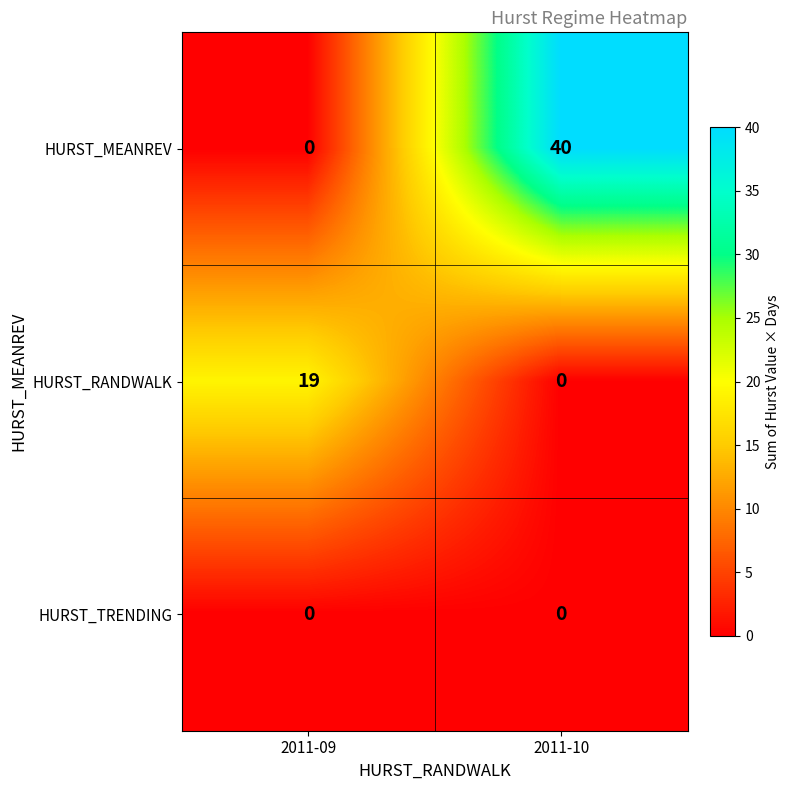

Reading left to right, extract all data points from this chart.

HURST_MEANREV: 0	40
HURST_RANDWALK: 19	0
HURST_TRENDING: 0	0